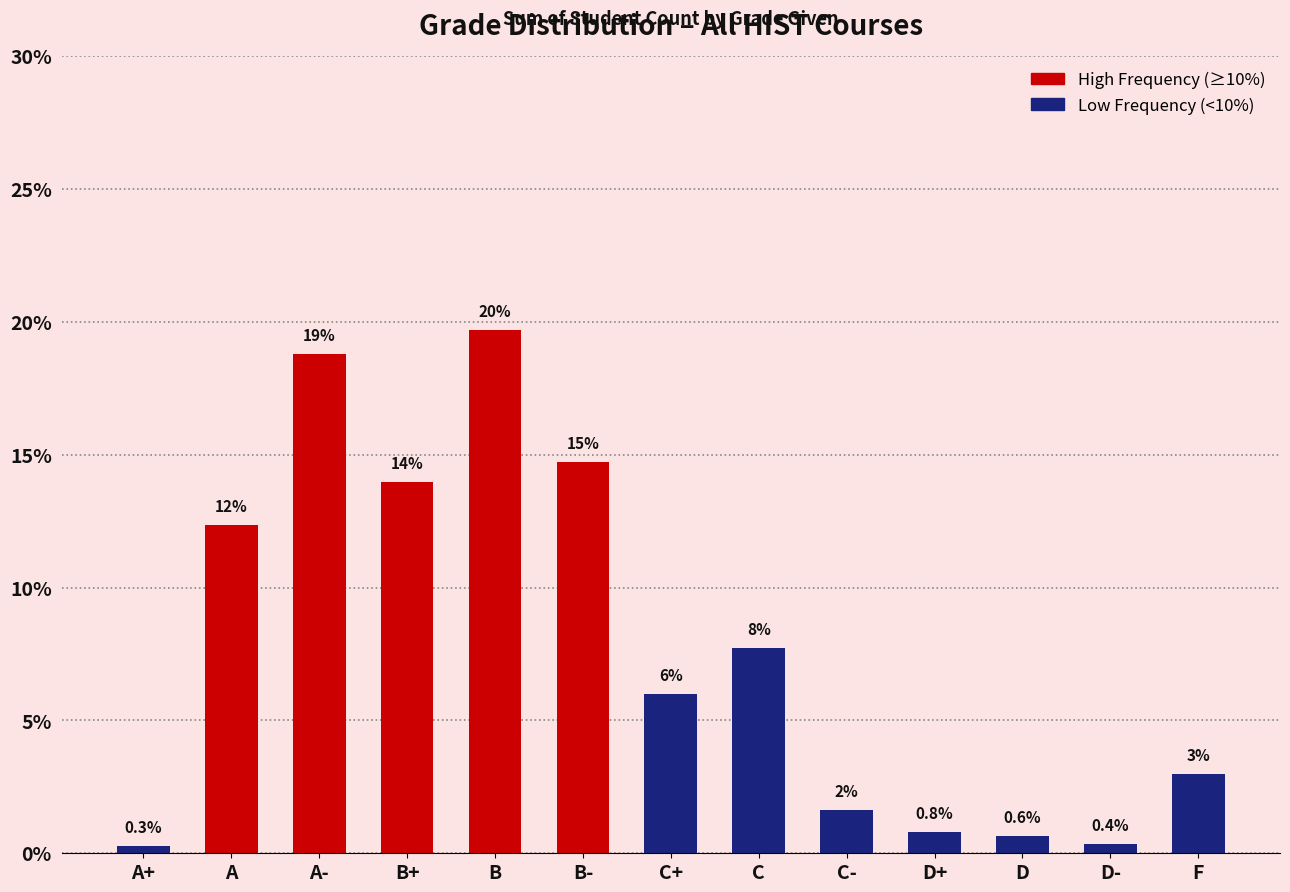

What is the approximate value at B-?

14.7